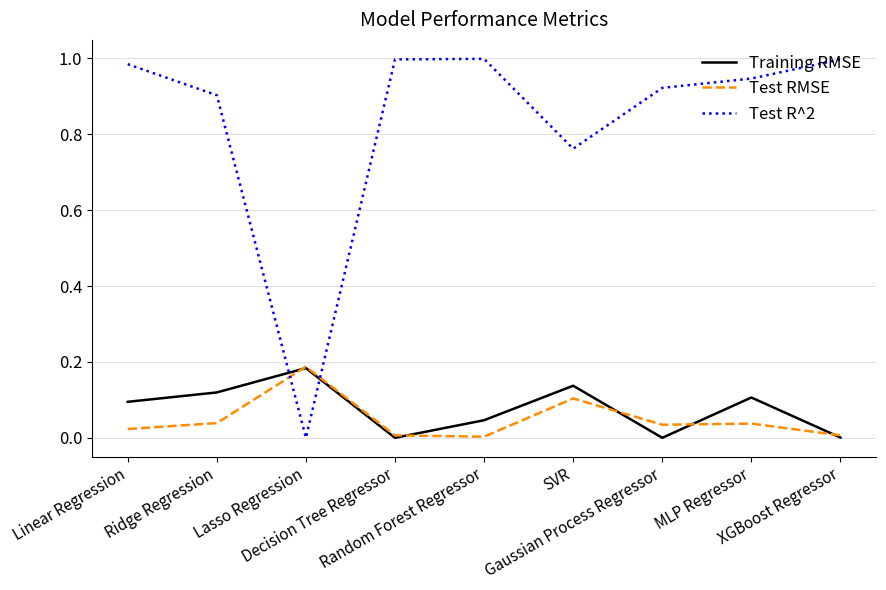

Which series has the largest range (max minus min)?

Test R^2